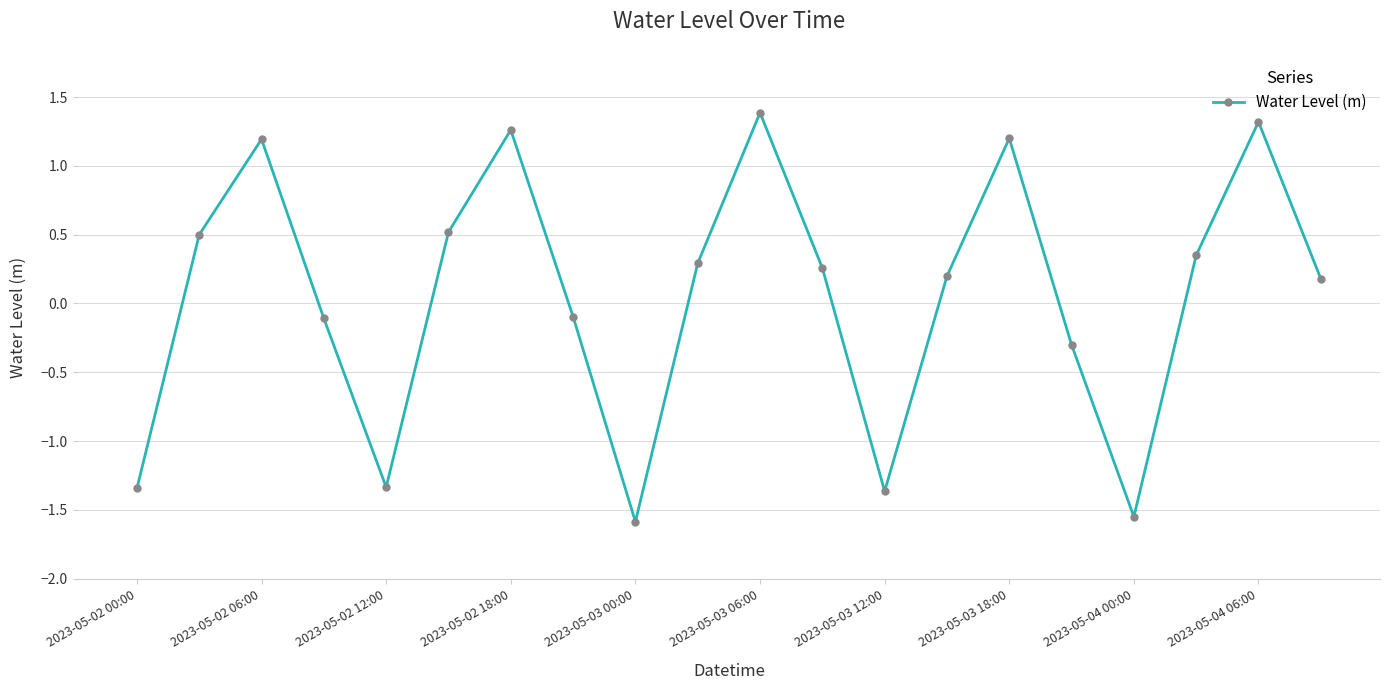

What is the maximum value shown in the chart?

1.4